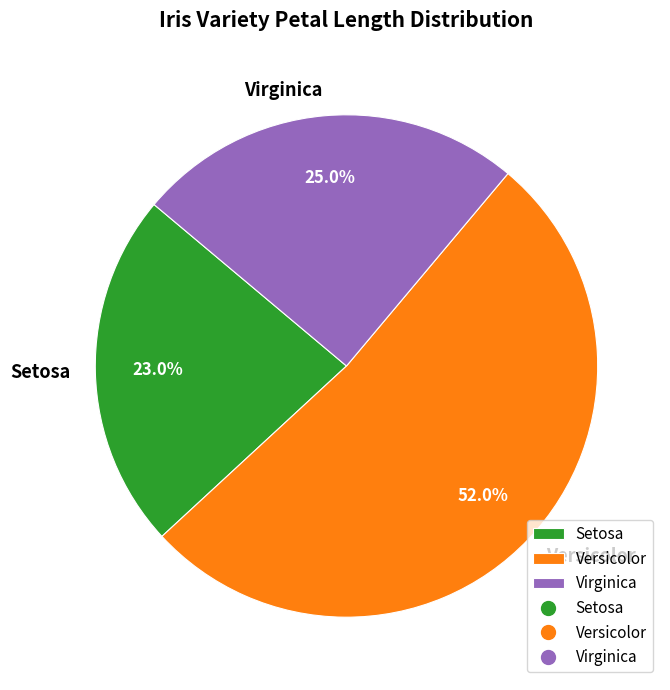

Is there a majority slice in this chart?

Yes